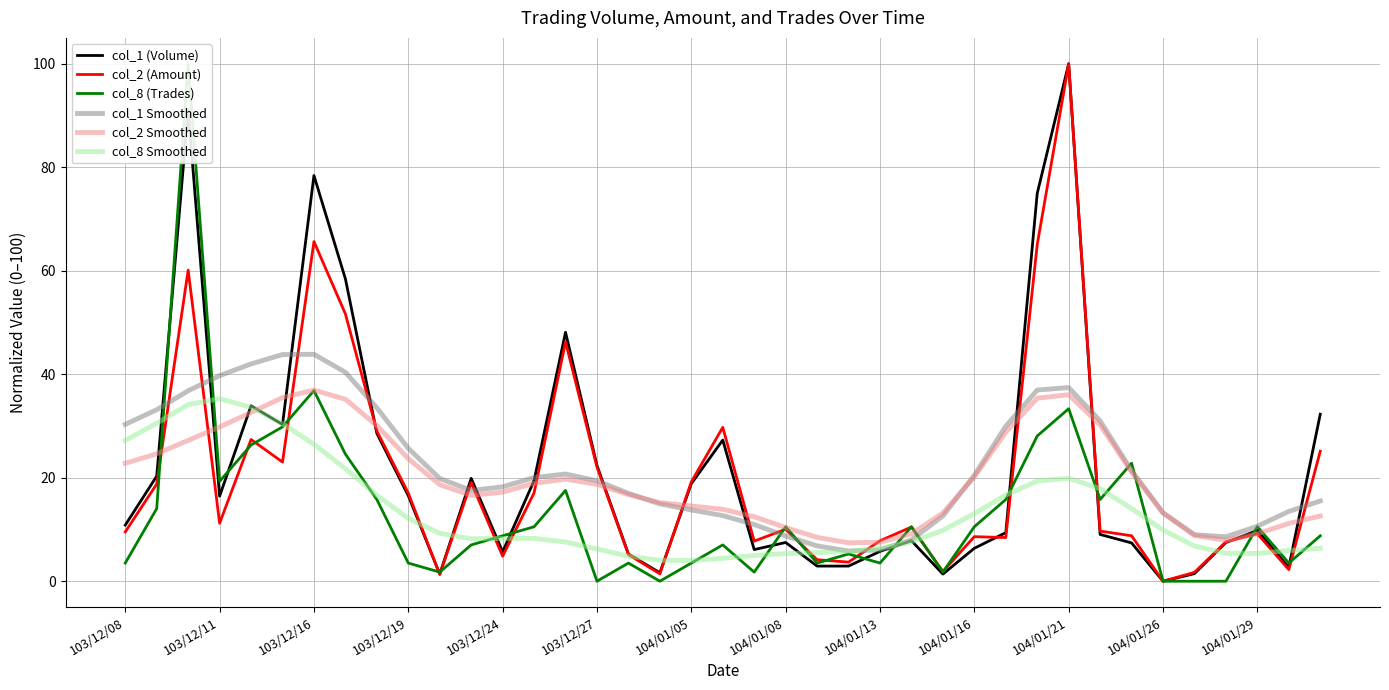

What is the lowest value of the col_2 Smoothed series?

7.4